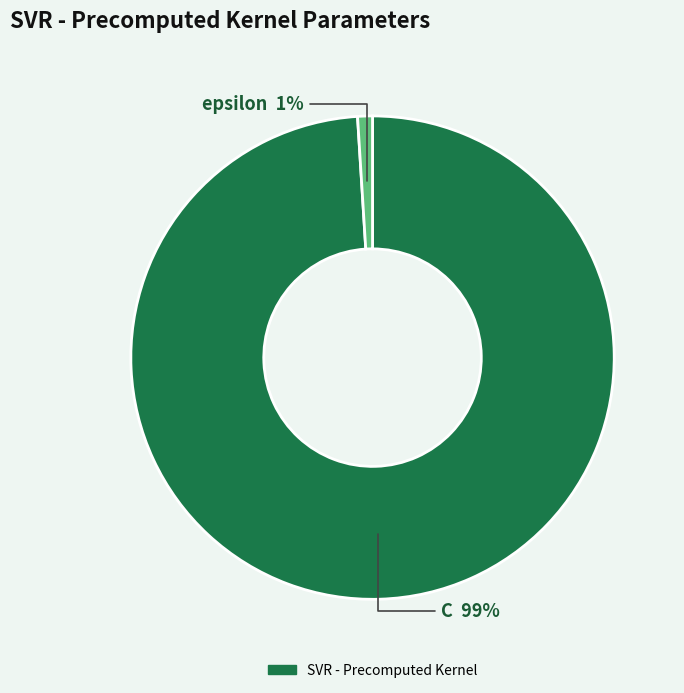

To the nearest percent, what is the difference between the largest and smallest slice percentages?

98%